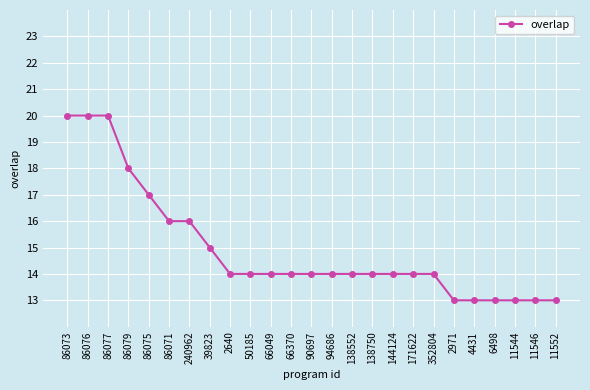

How many data points does each series have?

25